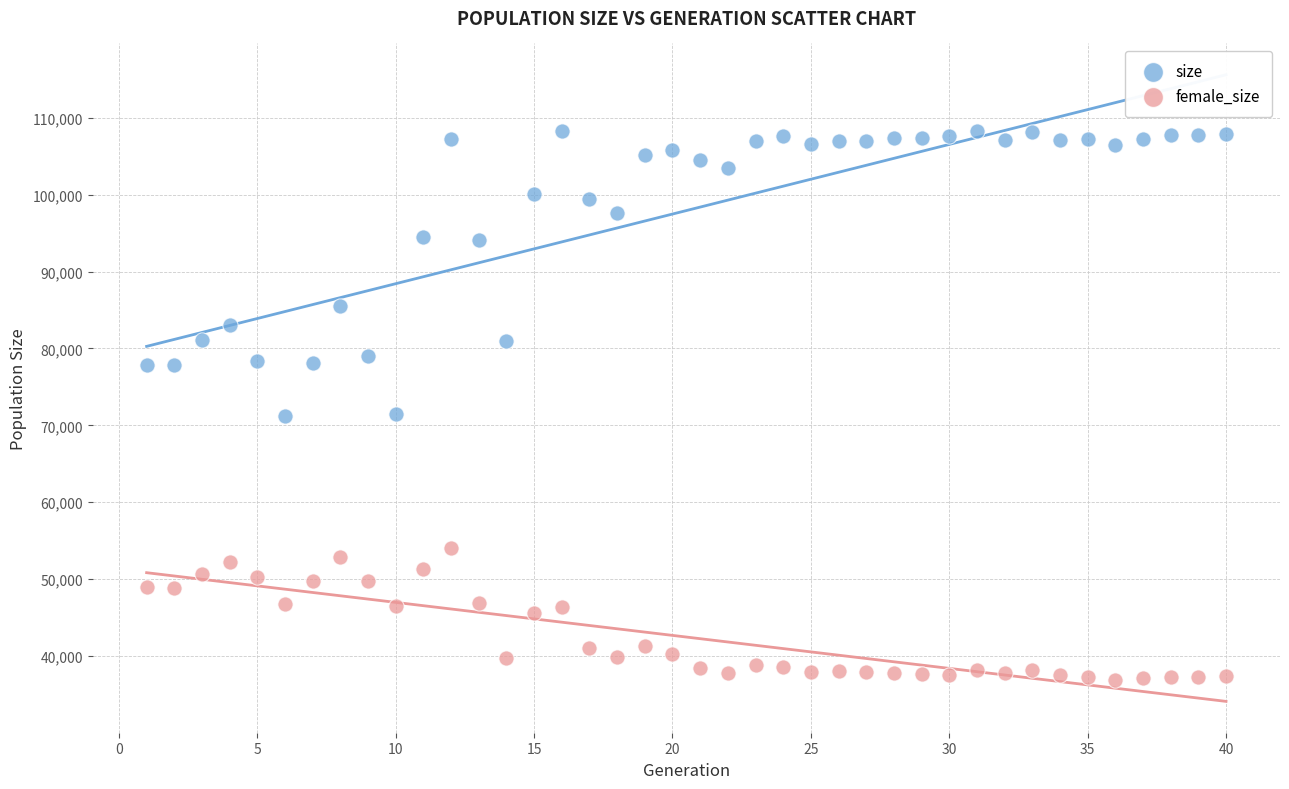

Which series contains the highest Y value?

size